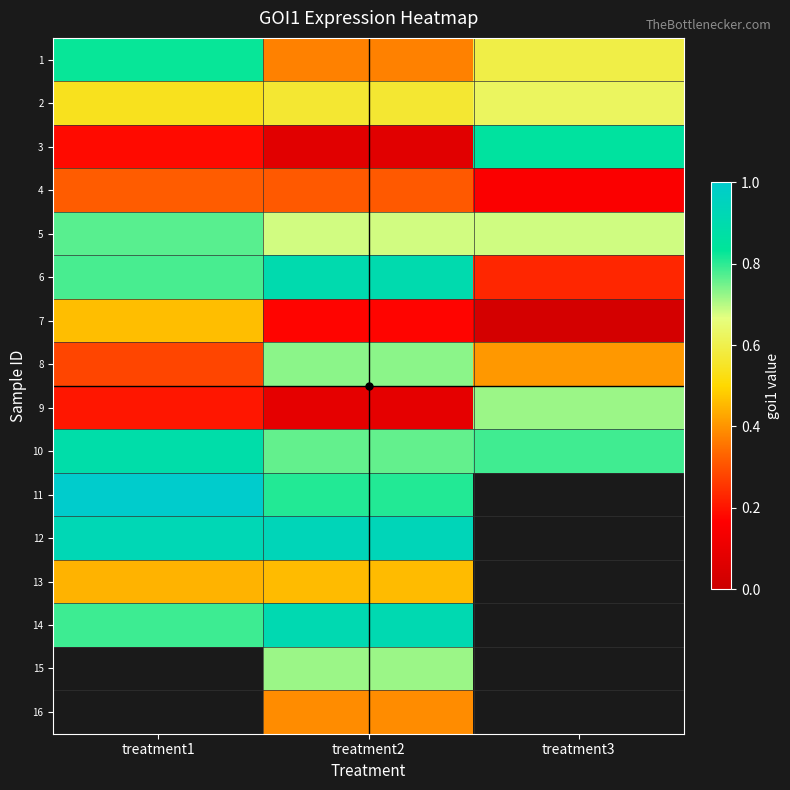

Where is 13 nearest to the value 0?

treatment1